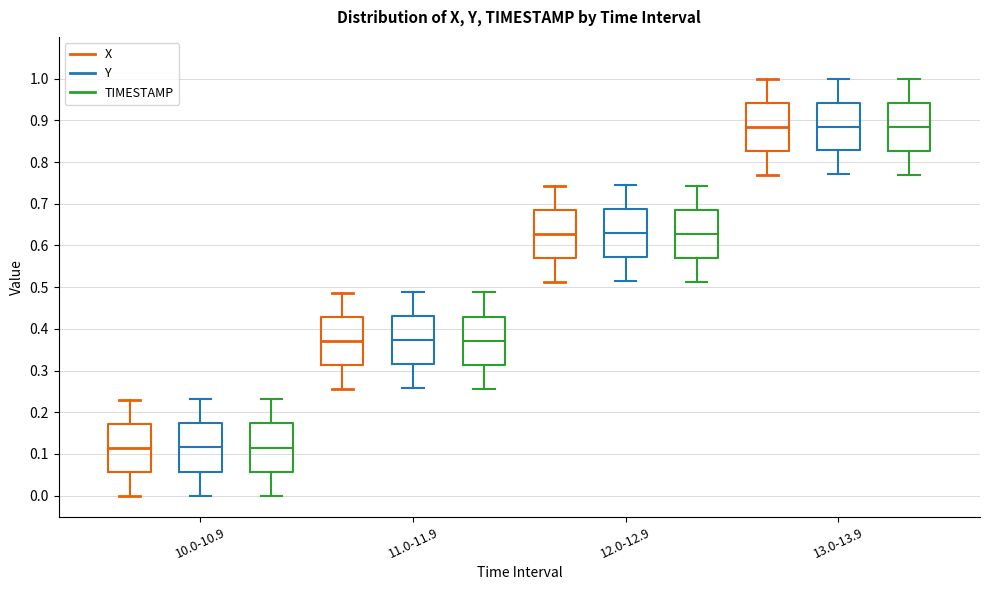

Reading left to right, read every box against the y-axis: the position of its median line, the range the box covers, and the ends of its whiskers. The values are not printed on the chart, so give them approximately, as read against the axis.

10.0-10.9 (X): median 0.12, box 0.06 to 0.17, whiskers 0.00 to 0.23
10.0-10.9 (Y): median 0.12, box 0.06 to 0.17, whiskers 0.00 to 0.23
10.0-10.9 (TIMESTAMP): median 0.12, box 0.06 to 0.17, whiskers 0.00 to 0.23
11.0-11.9 (X): median 0.37, box 0.31 to 0.43, whiskers 0.26 to 0.49
11.0-11.9 (Y): median 0.37, box 0.32 to 0.43, whiskers 0.26 to 0.49
11.0-11.9 (TIMESTAMP): median 0.37, box 0.31 to 0.43, whiskers 0.26 to 0.49
12.0-12.9 (X): median 0.63, box 0.57 to 0.68, whiskers 0.51 to 0.74
12.0-12.9 (Y): median 0.63, box 0.57 to 0.69, whiskers 0.51 to 0.74
12.0-12.9 (TIMESTAMP): median 0.63, box 0.57 to 0.69, whiskers 0.51 to 0.74
13.0-13.9 (X): median 0.88, box 0.83 to 0.94, whiskers 0.77 to 1.00
13.0-13.9 (Y): median 0.89, box 0.83 to 0.94, whiskers 0.77 to 1.00
13.0-13.9 (TIMESTAMP): median 0.88, box 0.83 to 0.94, whiskers 0.77 to 1.00